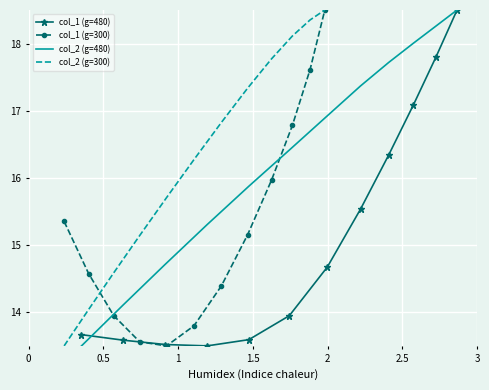

What is the highest value of the col_2 (g=480) series?

18.5